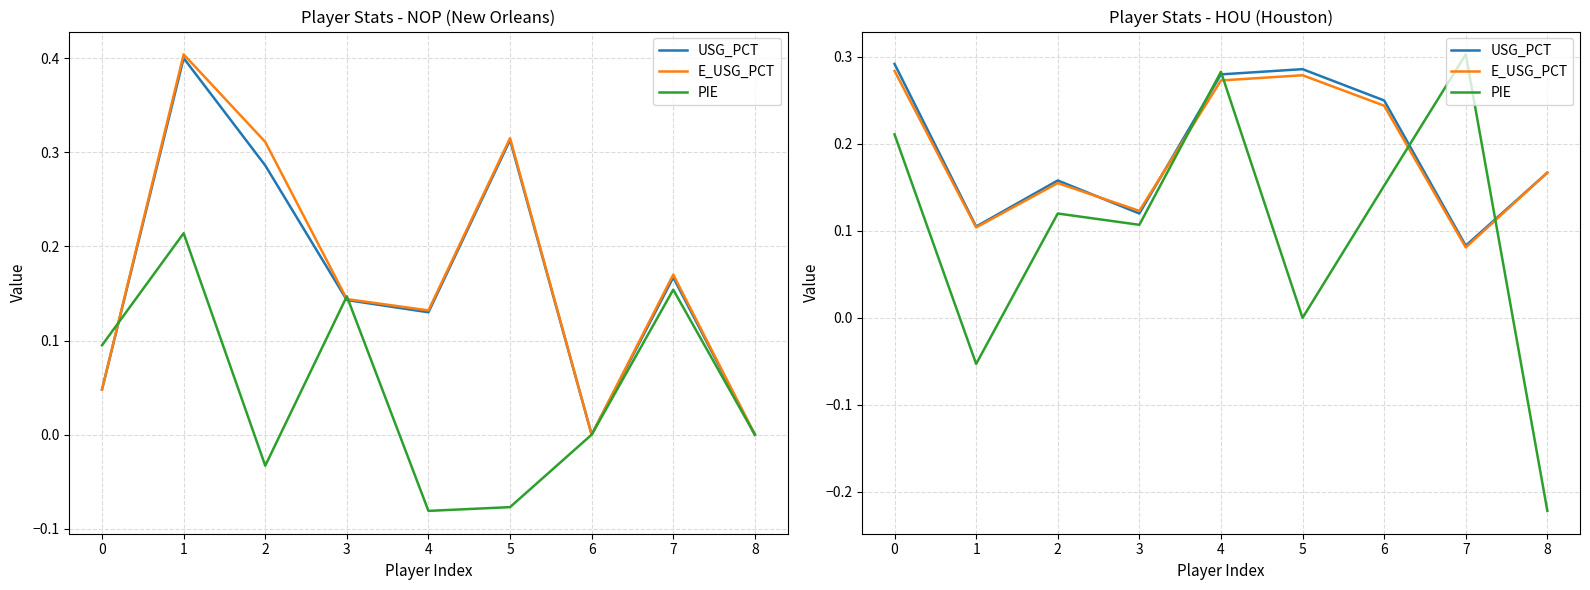

Which category has the lowest value in the PIE series?

8